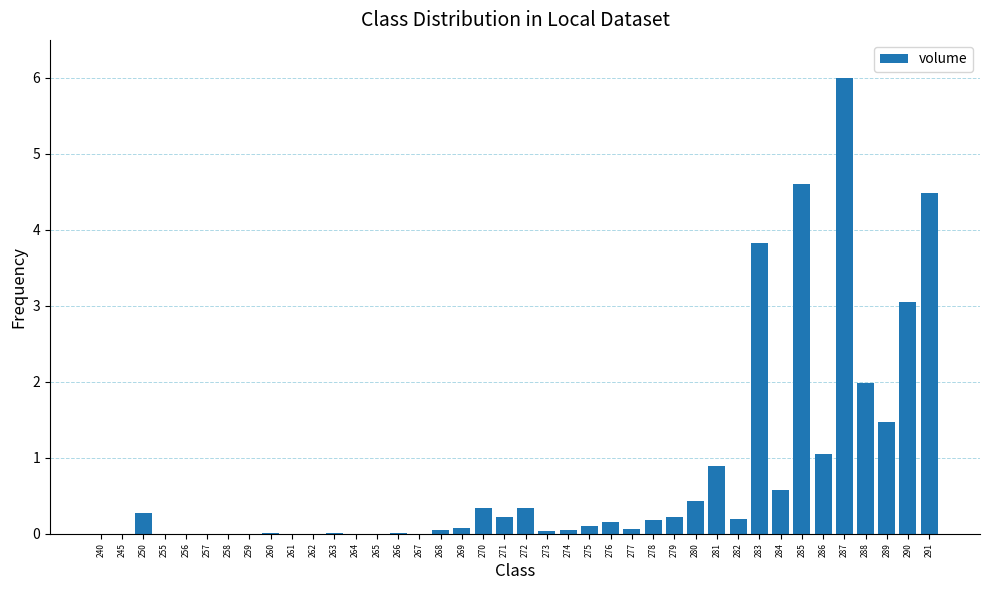

What is the greatest value displayed?

6.0